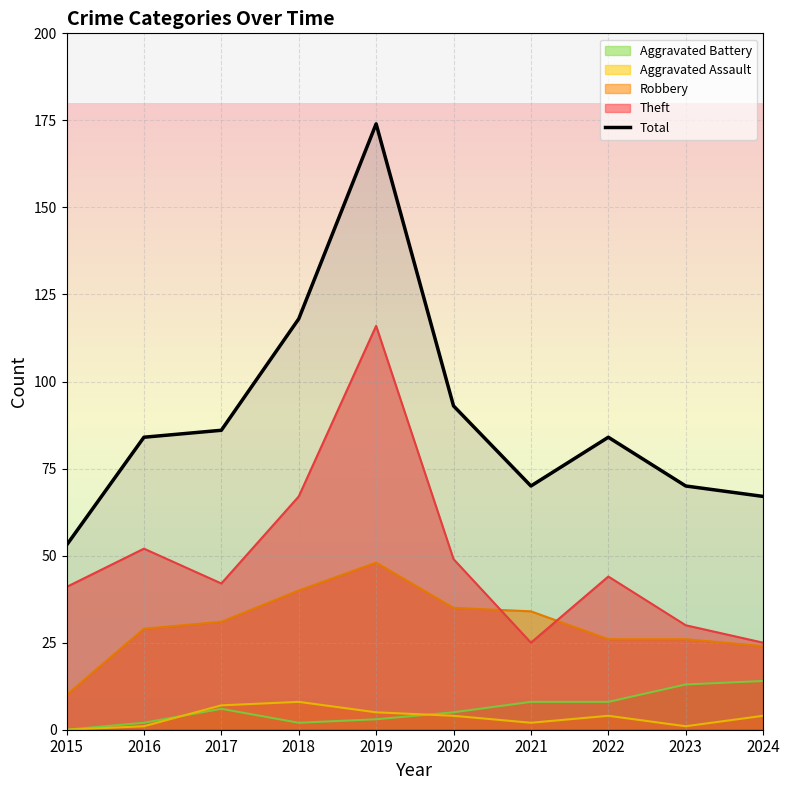

At which category does the chart reach its peak across all series?

2019